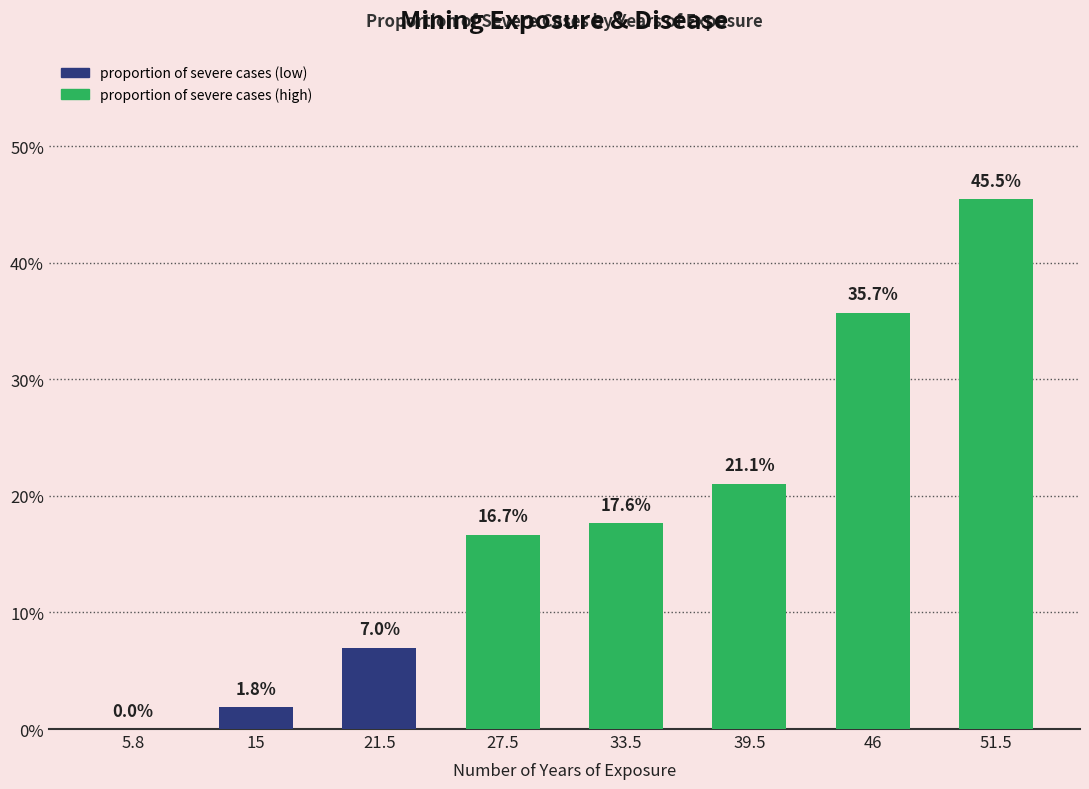

Reading left to right, extract all data points from this chart.

0.0	0.0	0.1	0.2	0.2	0.2	0.4	0.5